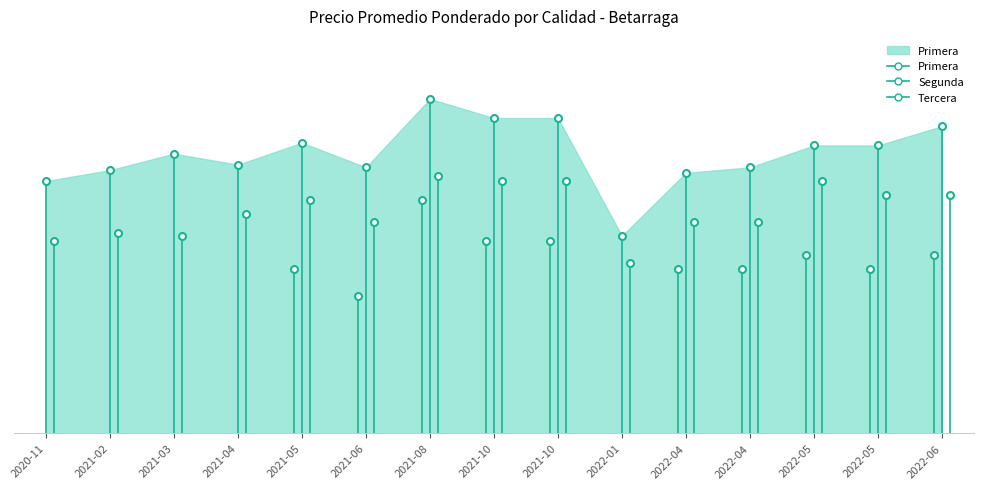

What is the approximate value of Segunda at 2022-01-20, to the nearest 10?

60